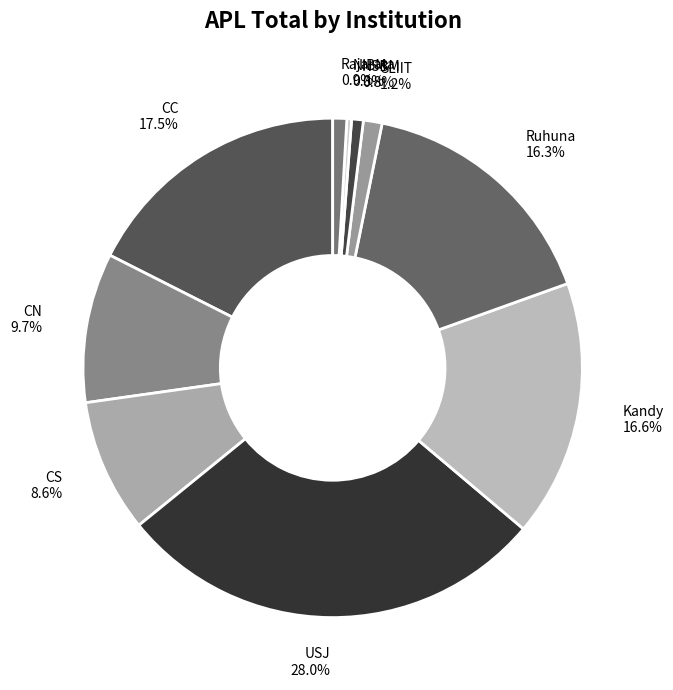

Is there any slice that represents more than half of the pie?

No